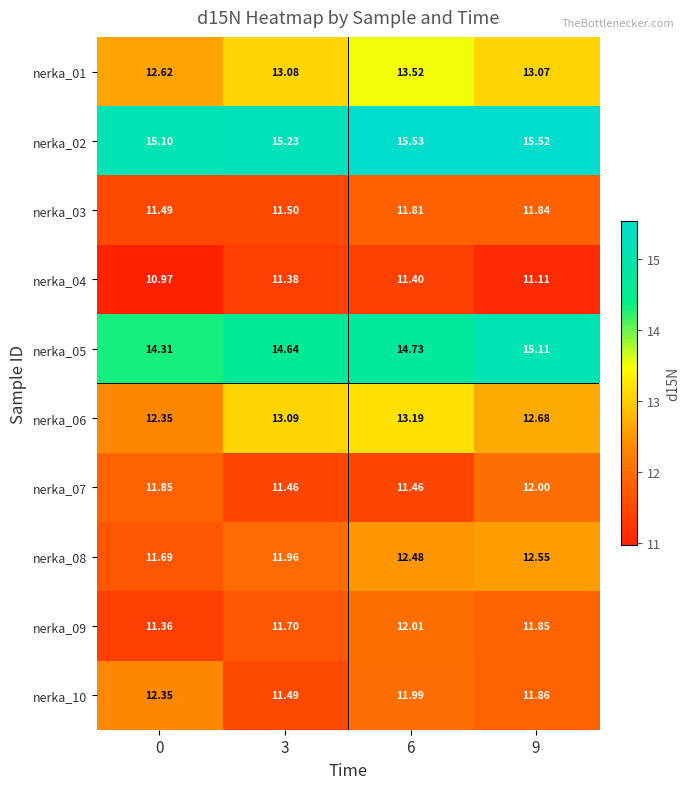

Is the value of nerka_06 at 3 greater than the value of nerka_09 at 6?

Yes